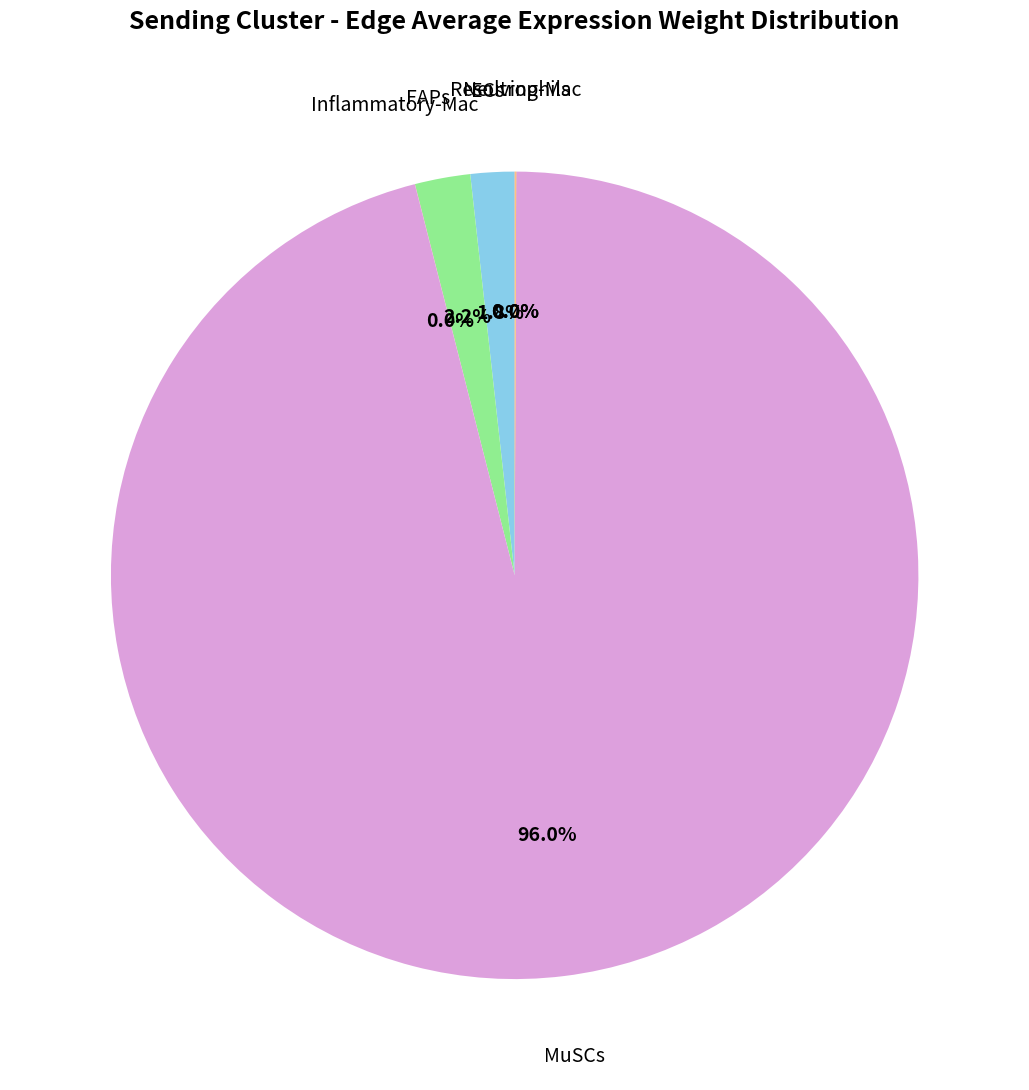

What is the largest slice in the pie chart?

MuSCs